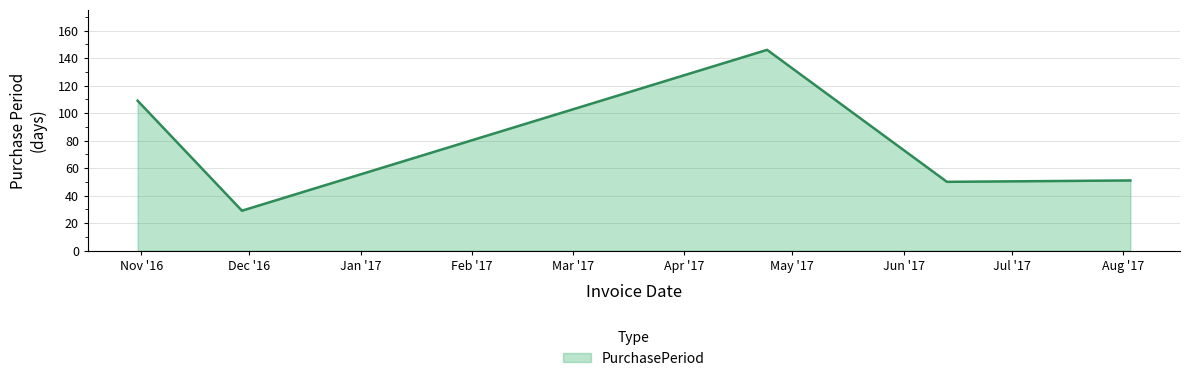

What is the maximum value shown in the chart?

146